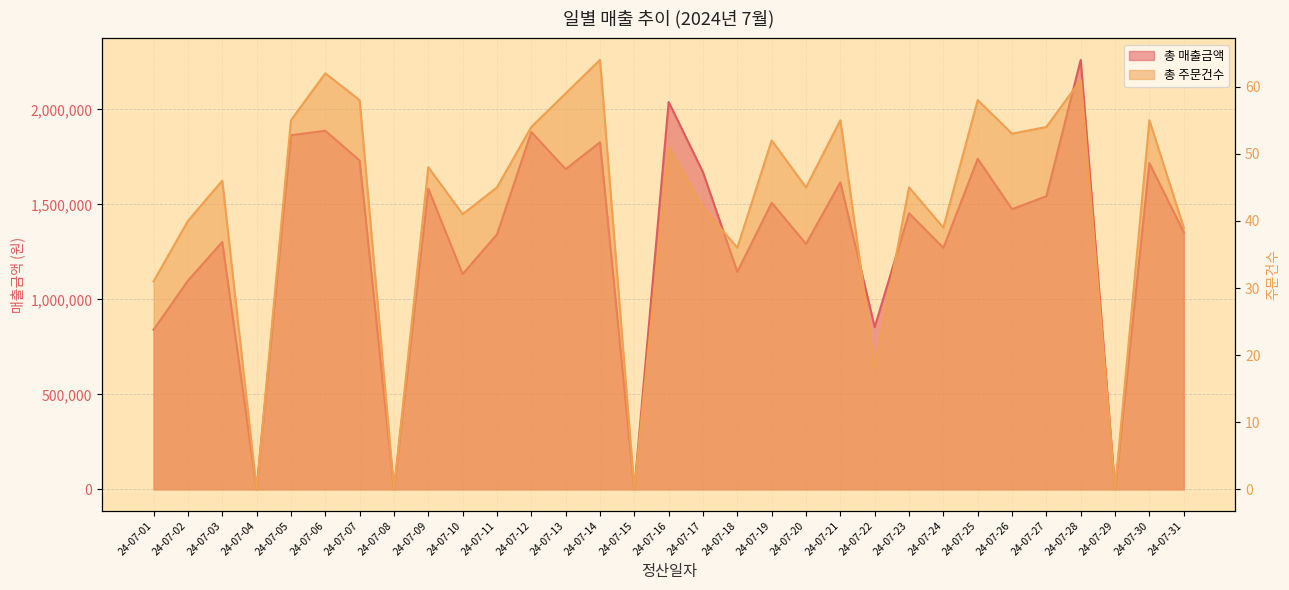

In 총 주문건수, how many points are lower than both neighbors (excluding endpoints)?

10